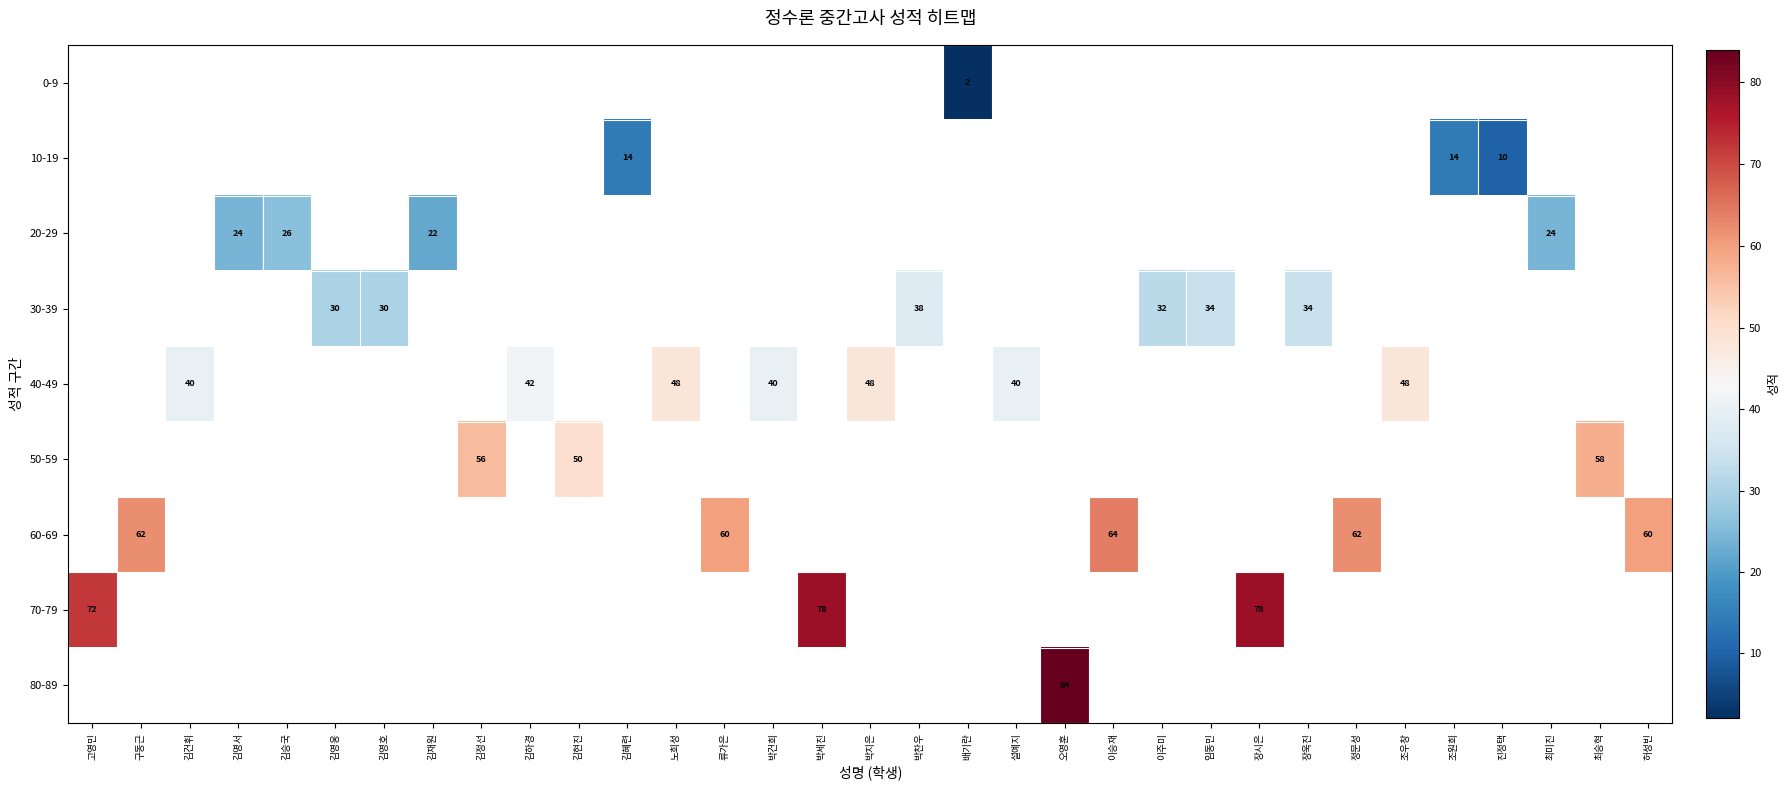

The value of 30-39 at 김영웅 is 15. True or false?

False